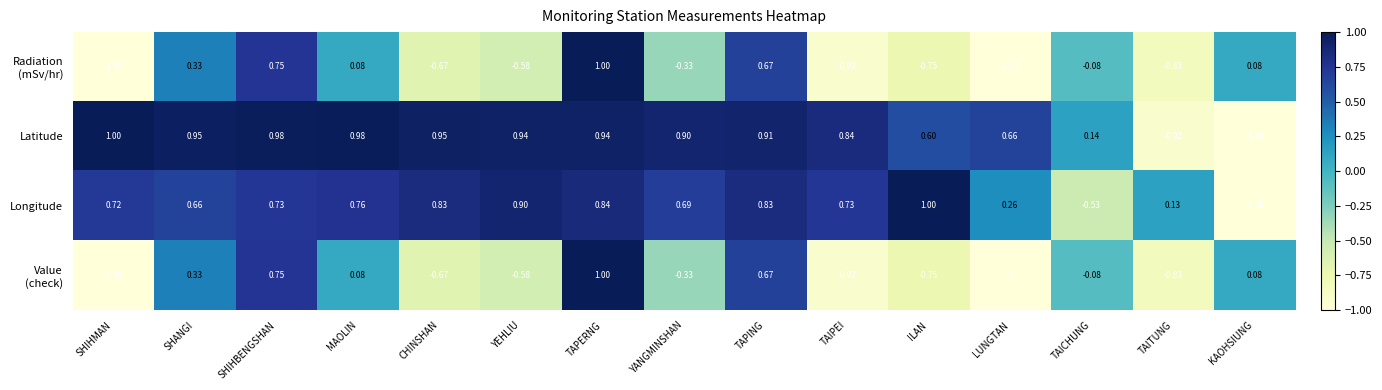

Which series has the largest total across all categories?

Latitude